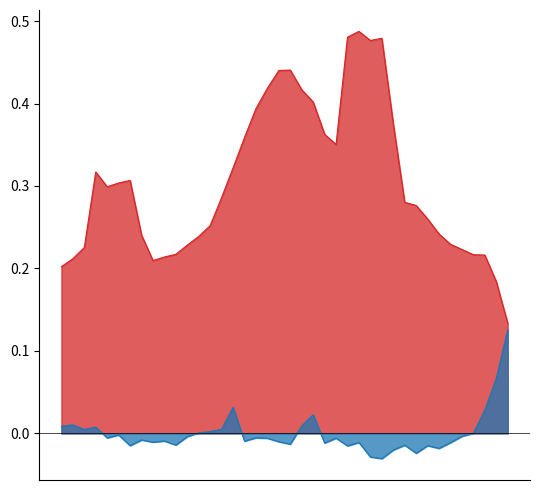

What are all the series names shown in the legend?

positive_rate, domestic